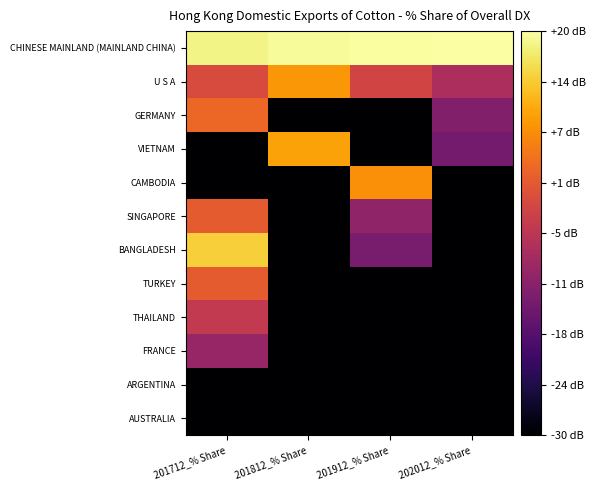

What is the total value across all series at 201712_% Share?

-95.9